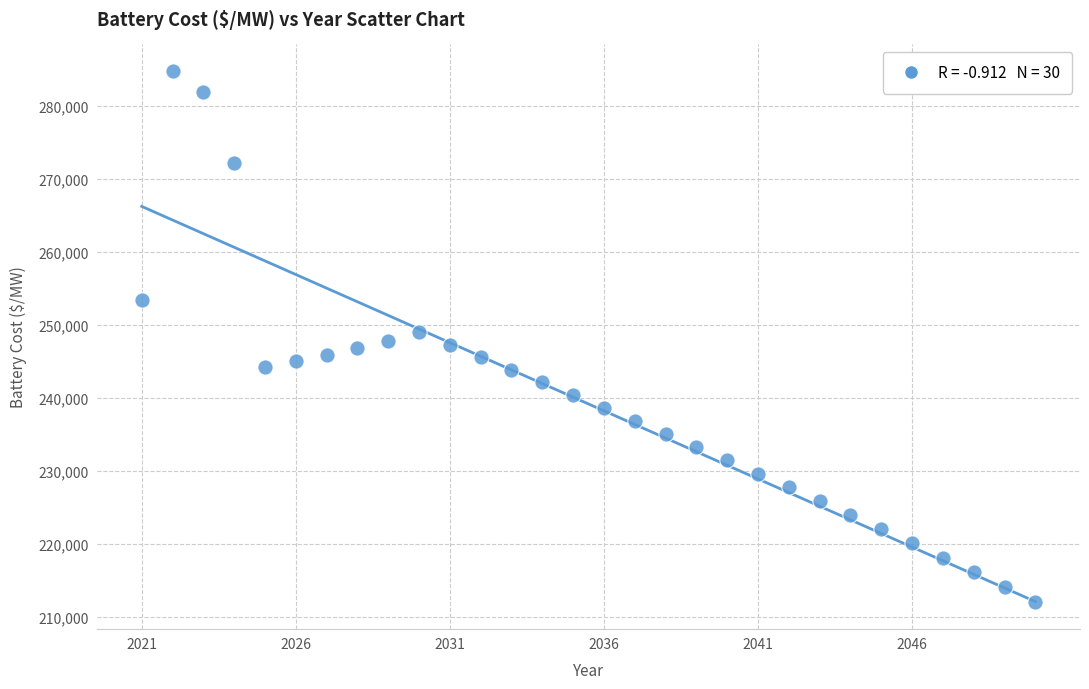

What is the range of X values (max minus min)?

29.0